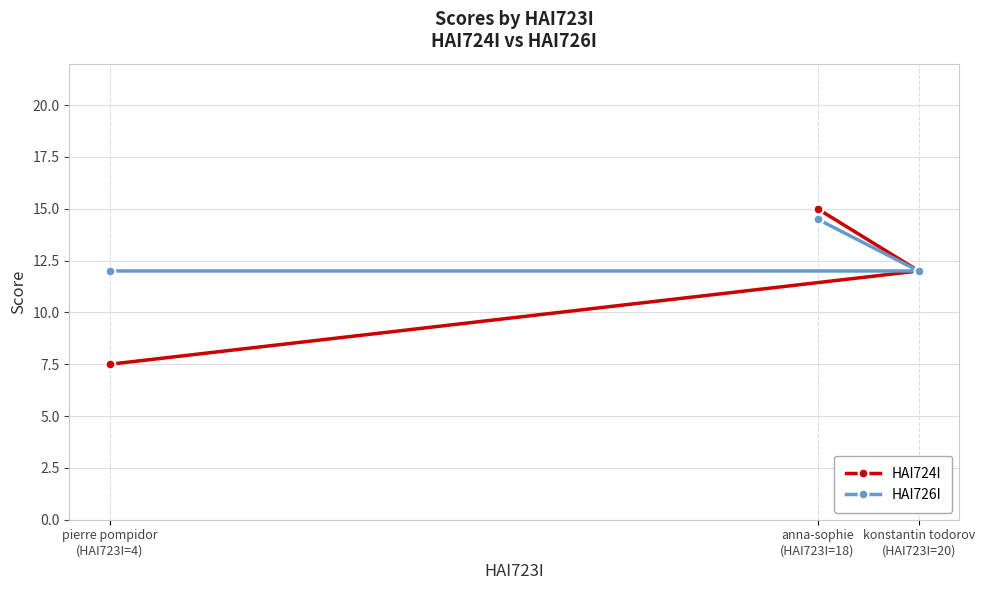

What is the minimum value for HAI724I?

7.5